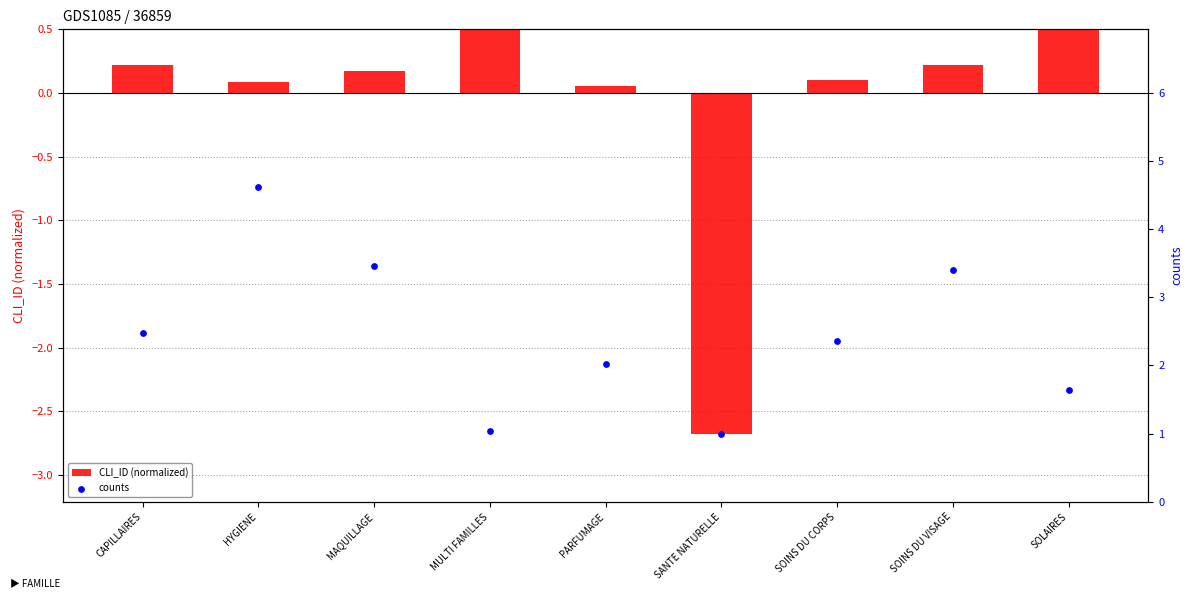

What is the total value across all series at SOINS DU VISAGE?

3.6